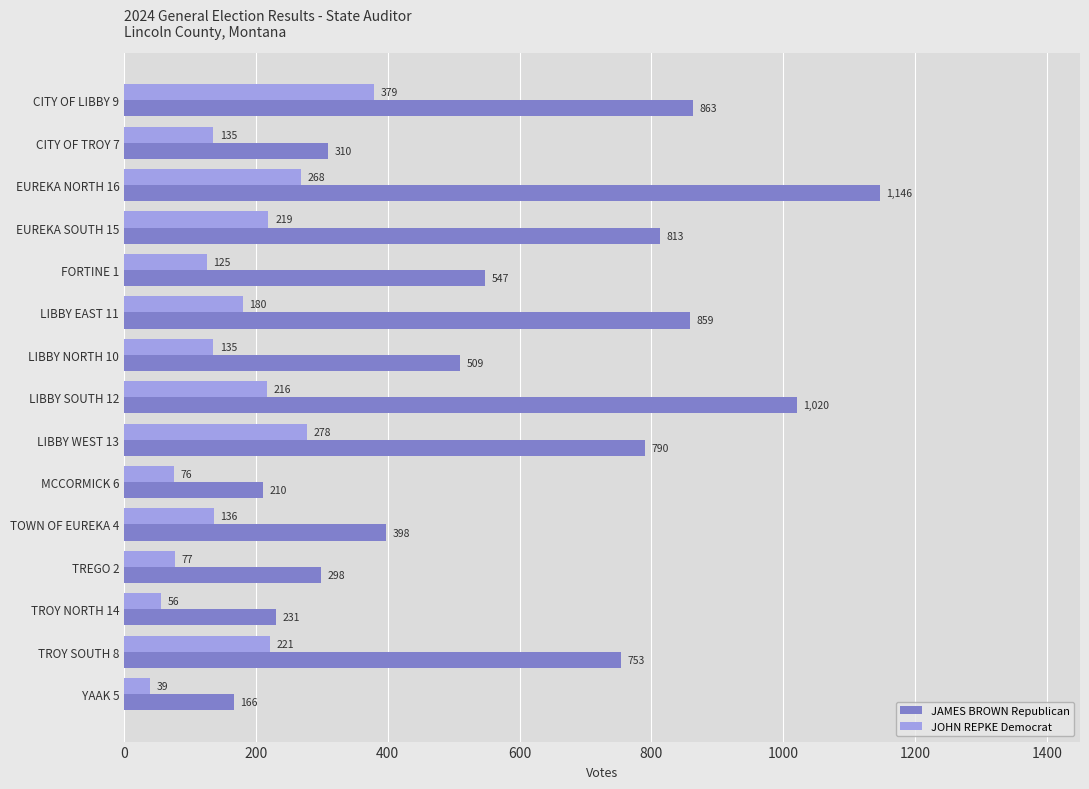

How many values in the JOHN REPKE Democrat series are below 136?

7